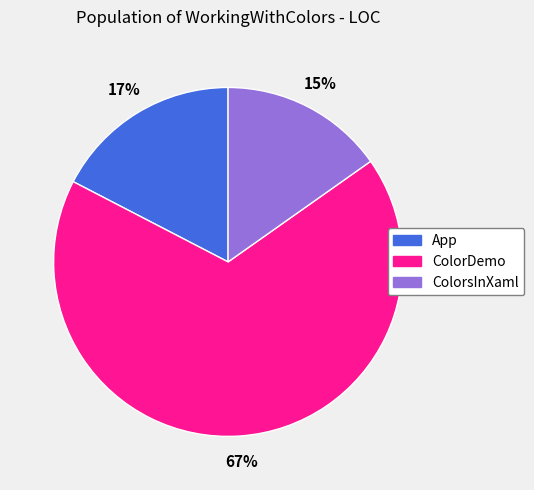

Does App represent more than half of the total?

No